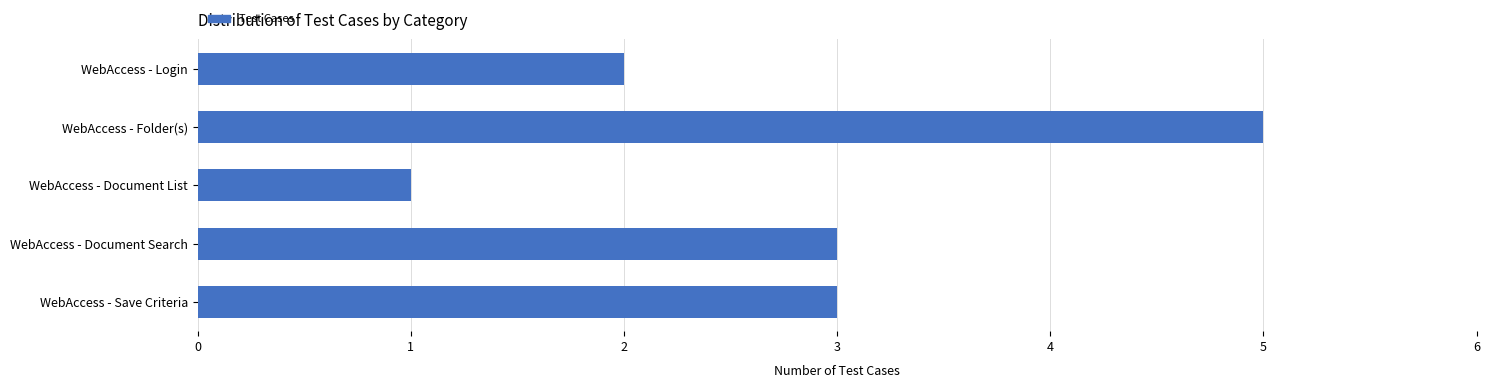

What is the sum of all values?

14